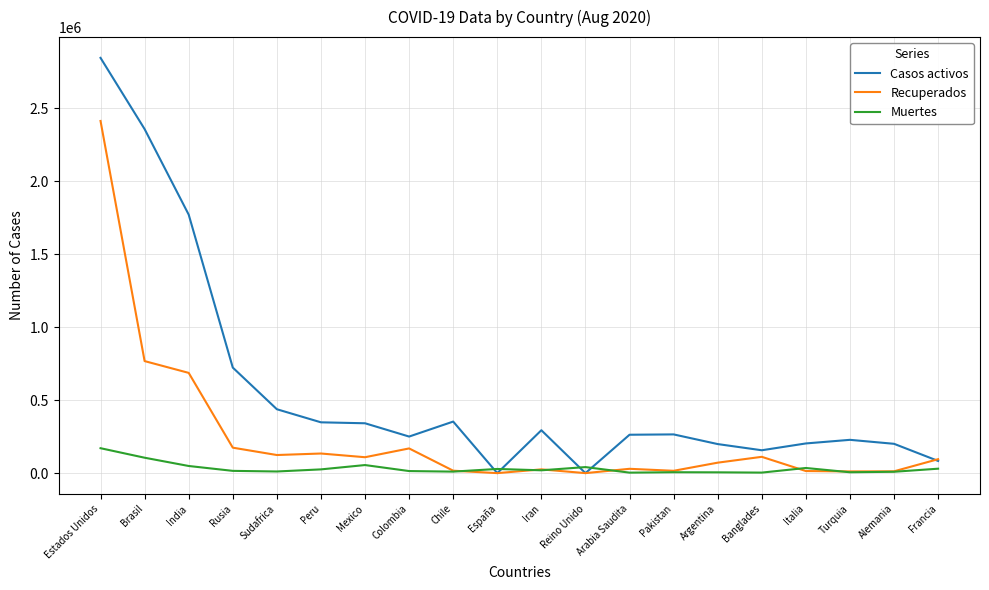

Rank the series by their average value, from highest to lowest.

Casos activos, Recuperados, Muertes